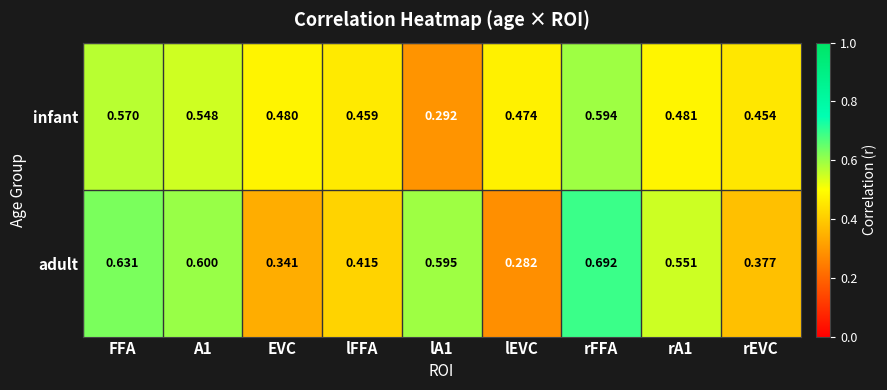

How many categories are shown in the chart?

9